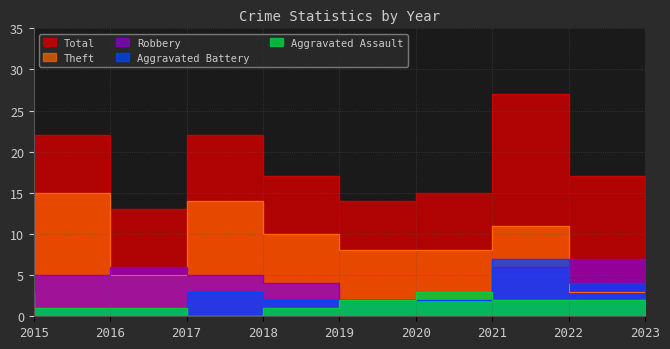

Which series has the largest total across all categories?

Total